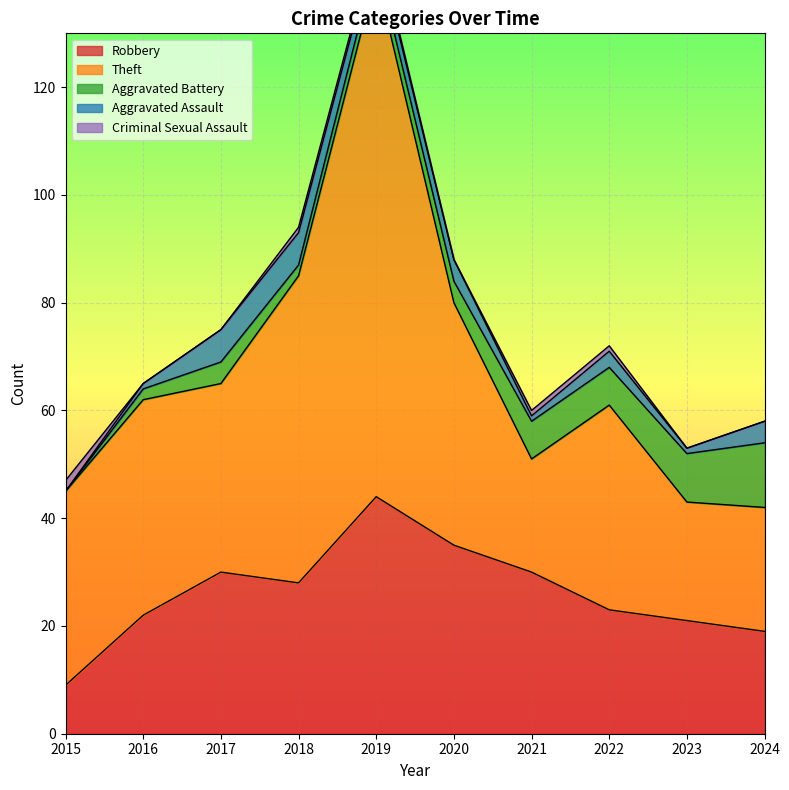

Which has a higher value, 2017 or 2018?

2017